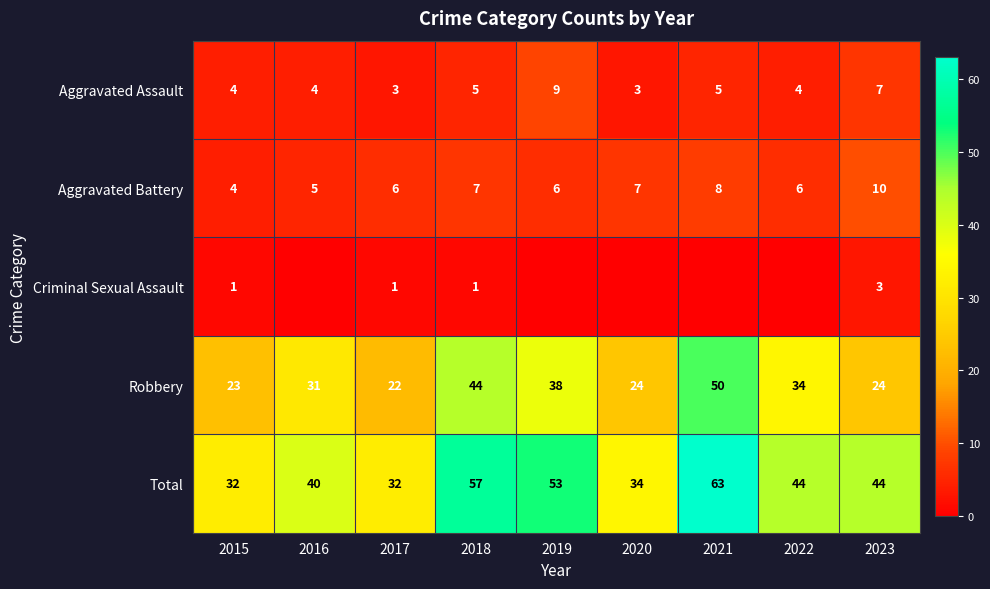

Is the value of Criminal Sexual Assault at 2017 greater than the value of Robbery at 2021?

No